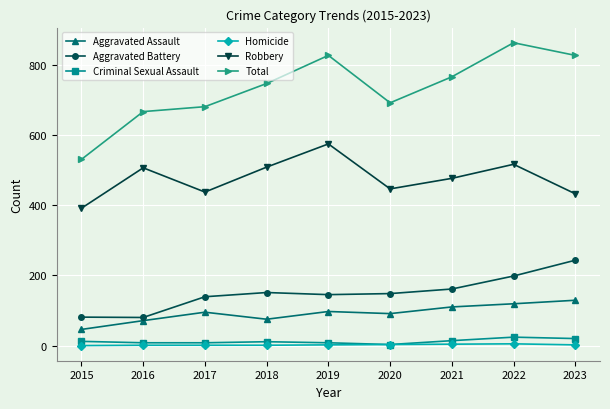

The Aggravated Battery series shows 139 at 2016. True or false?

False